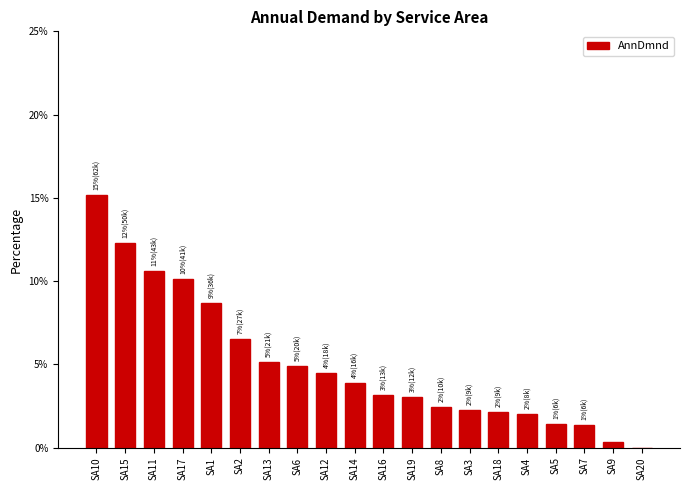

Is it true that the value at SA6 is 0.0?

False